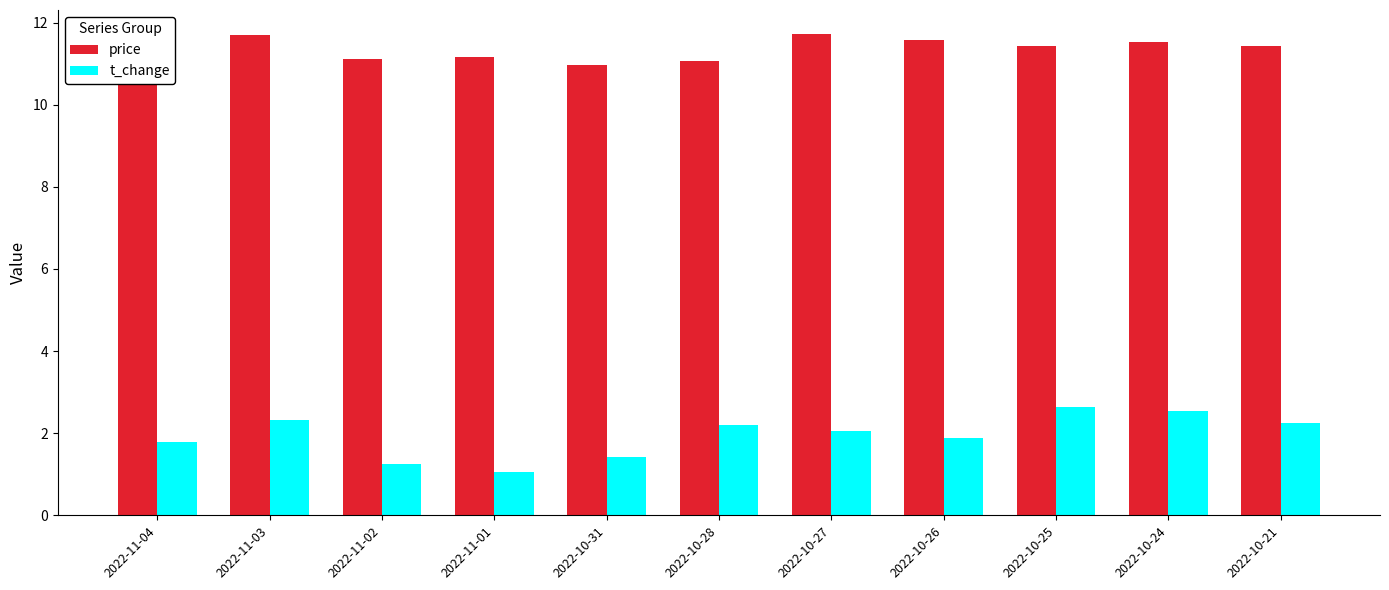

At which label does t_change reach its minimum?

2022-11-01